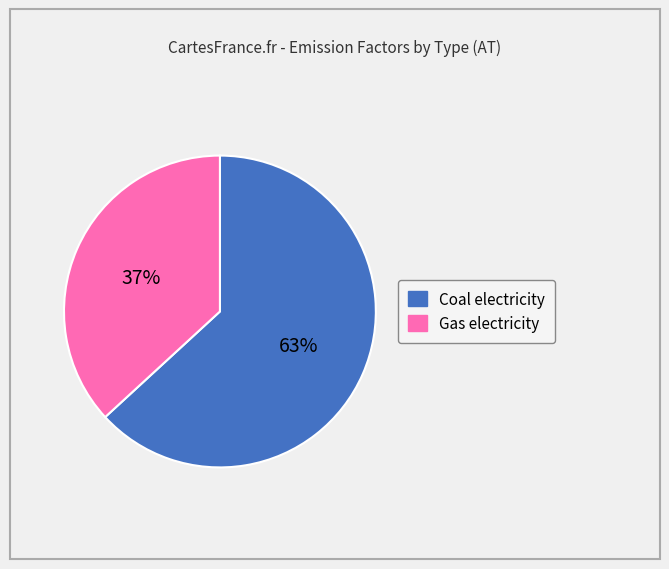

To the nearest percent, what is the difference between the largest and smallest slice percentages?

26%